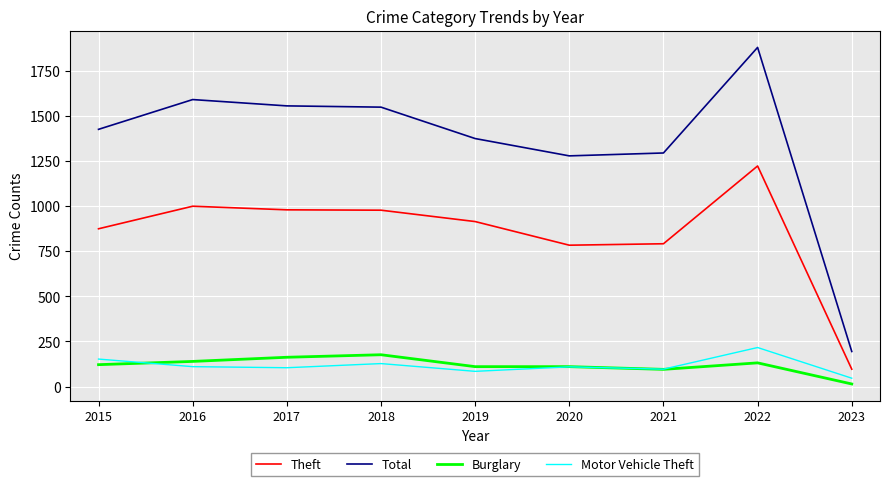

Between 2020 and 2023, which series saw the biggest shift?

Total